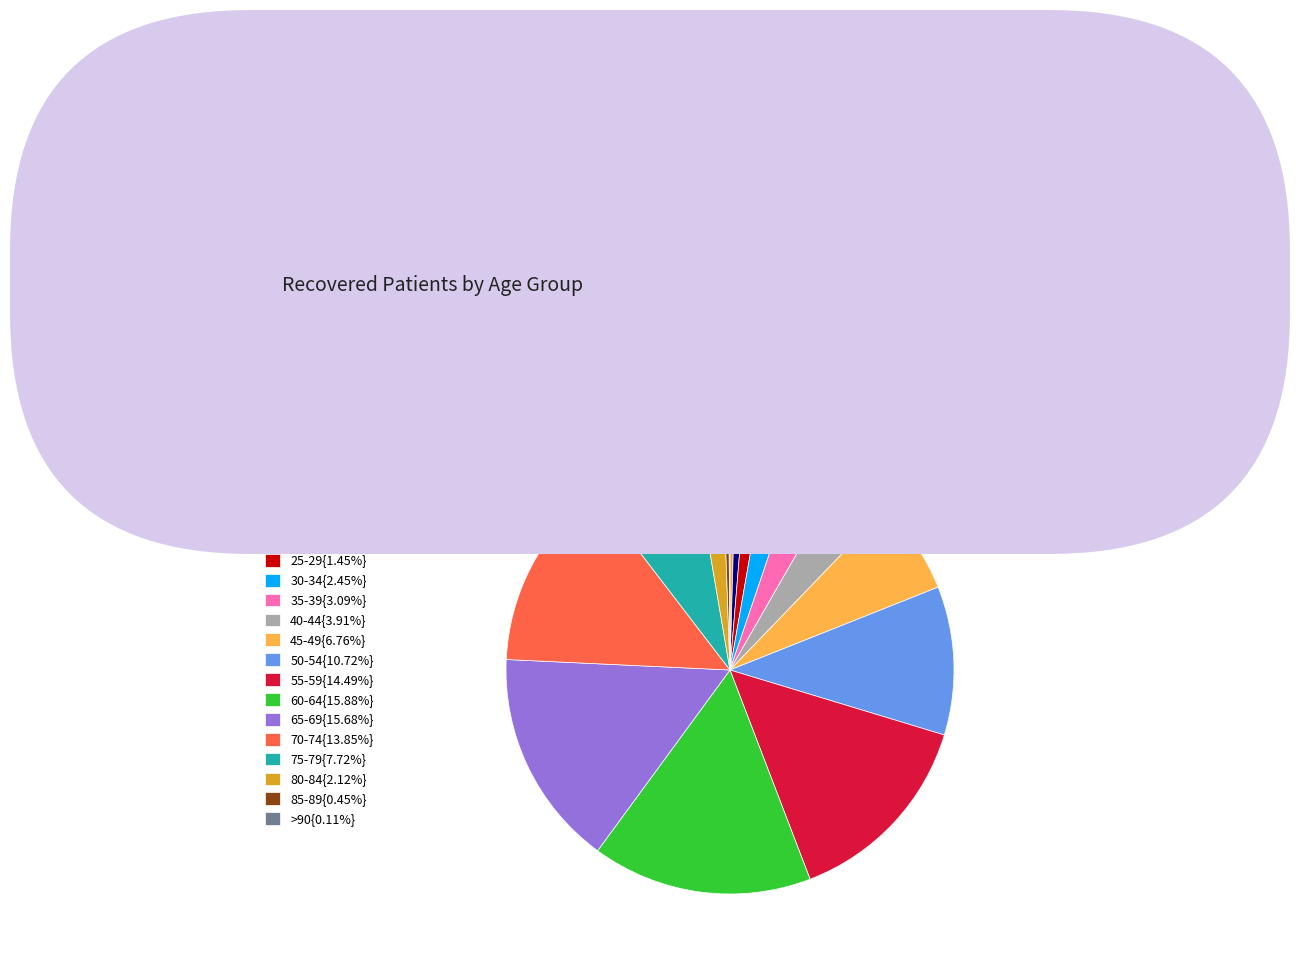

How many slices are in this pie chart?

16